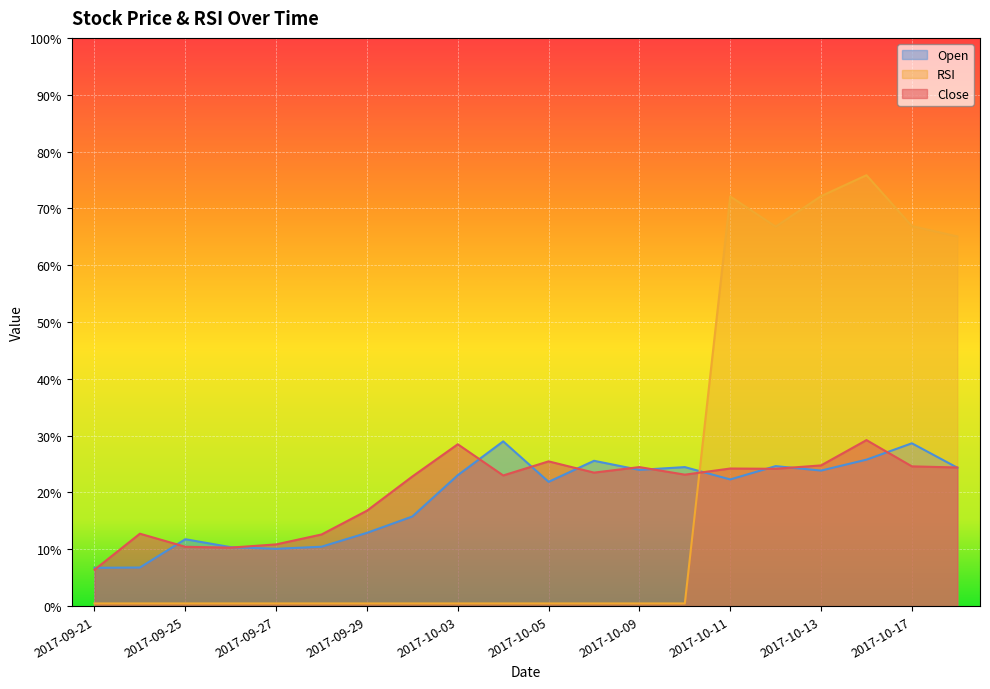

Does the chart display data point markers on the line(s)?

No